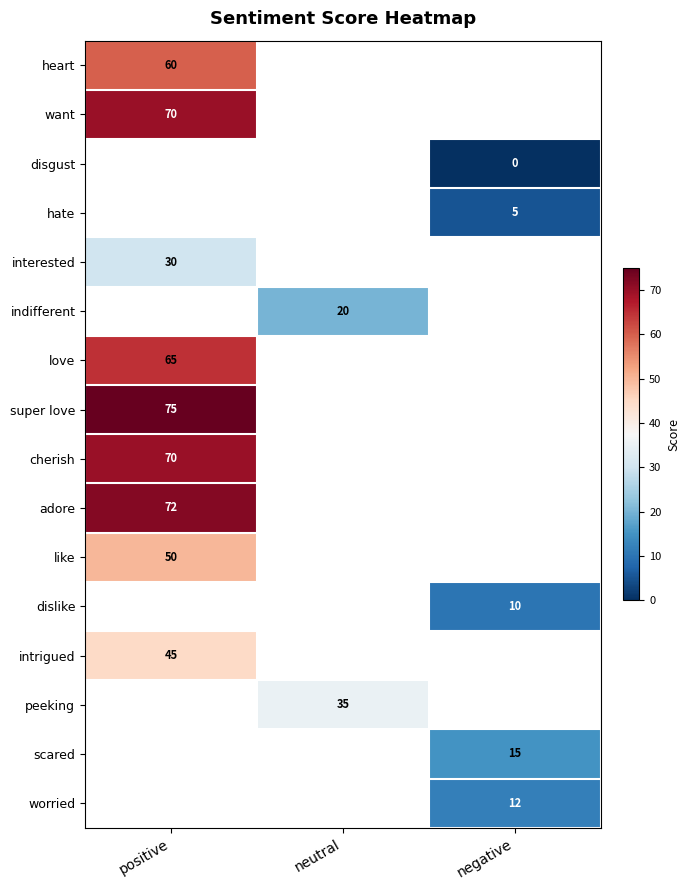

The scared series shows 15 at negative. True or false?

True